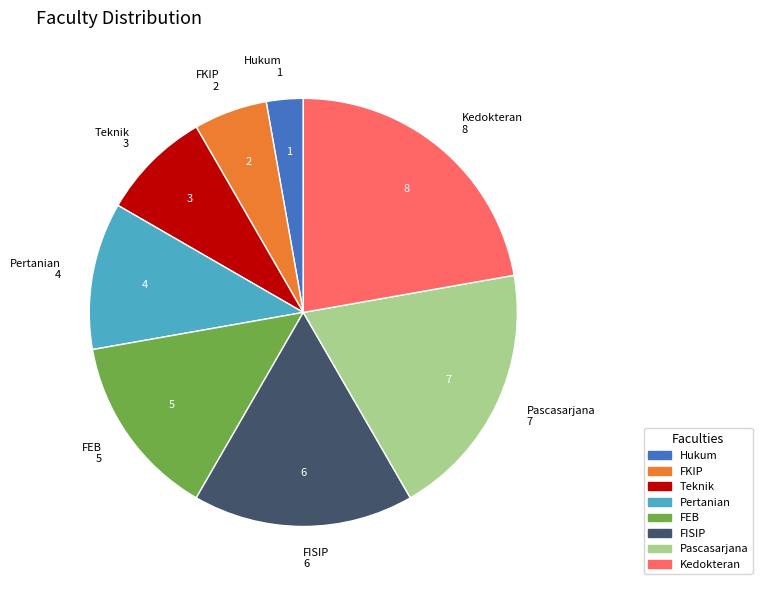

Does any single category account for the majority?

No